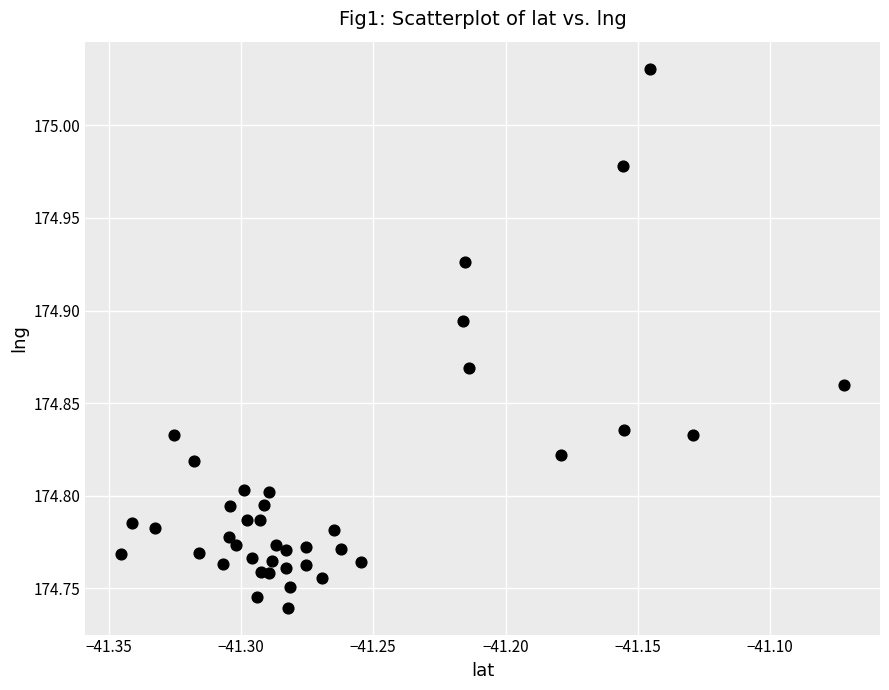

What is the range of X values (max minus min)?

0.3